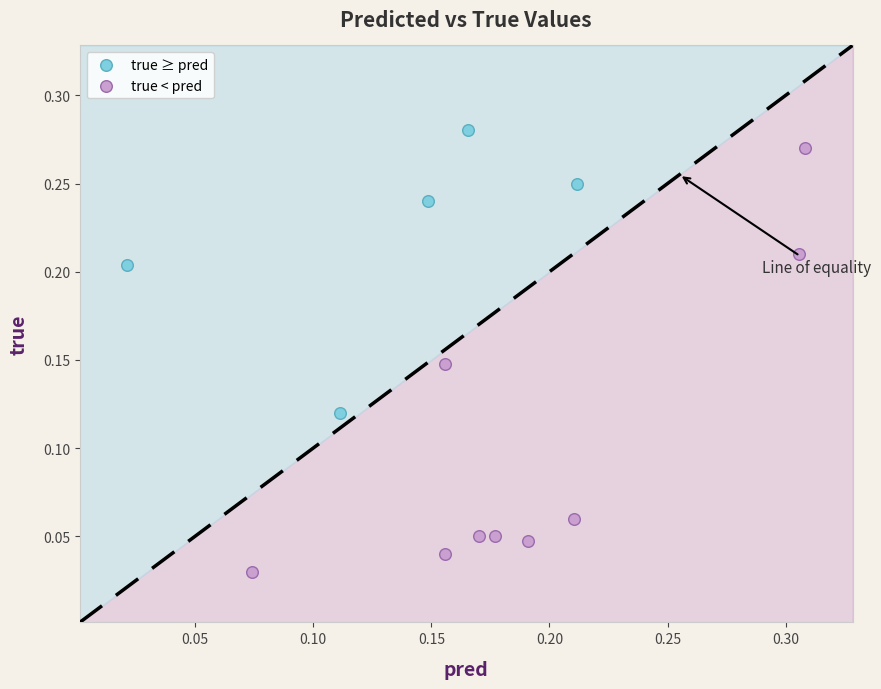

Which series has the widest spread of Y values?

true < pred